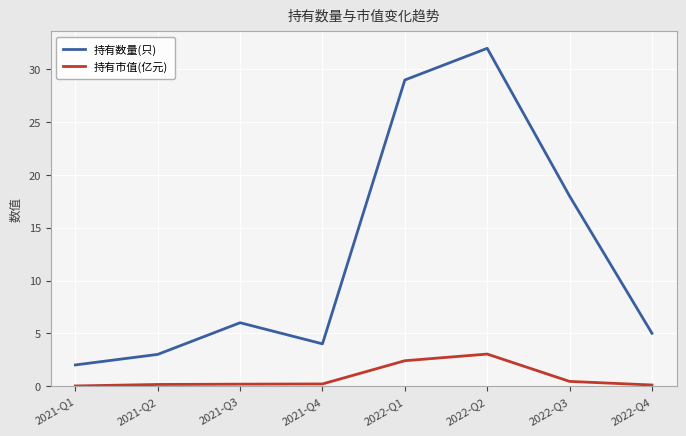

What position from the left is 2022-Q1?

5